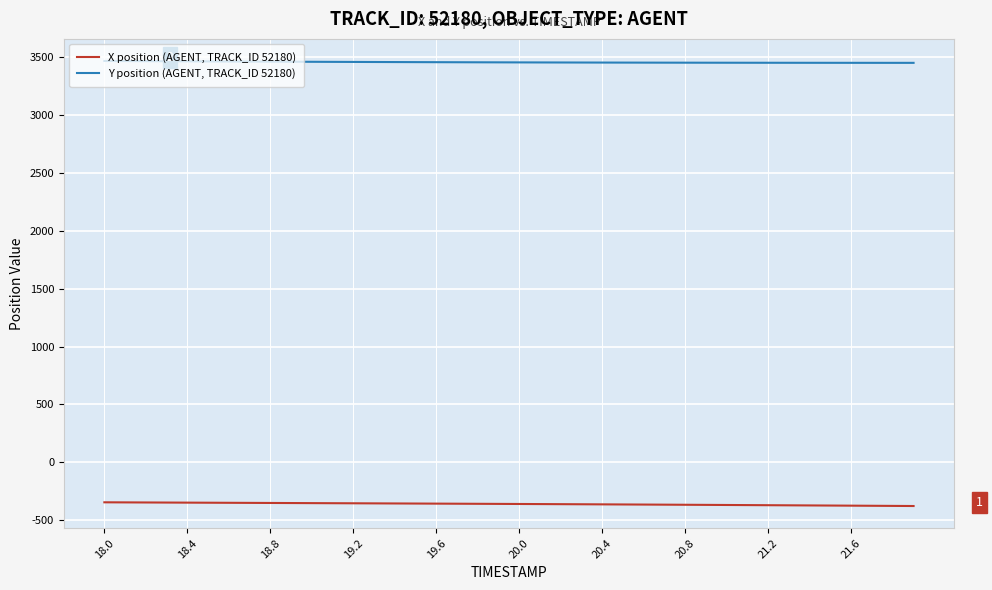

True or false: X position (AGENT, TRACK_ID 52180) and Y position (AGENT, TRACK_ID 52180) cross at least once.

False